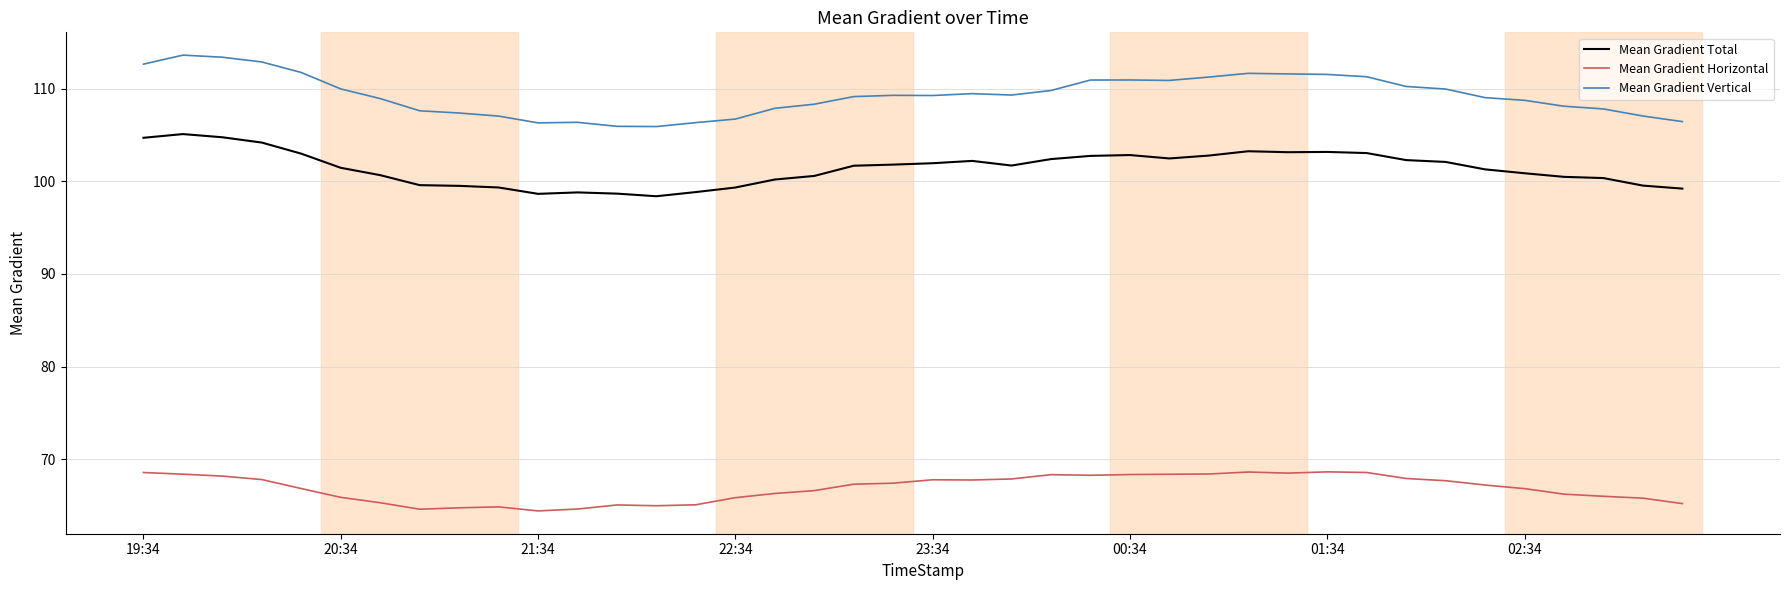

Rank the series by their maximum value, from highest to lowest.

Mean Gradient Vertical, Mean Gradient Total, Mean Gradient Horizontal